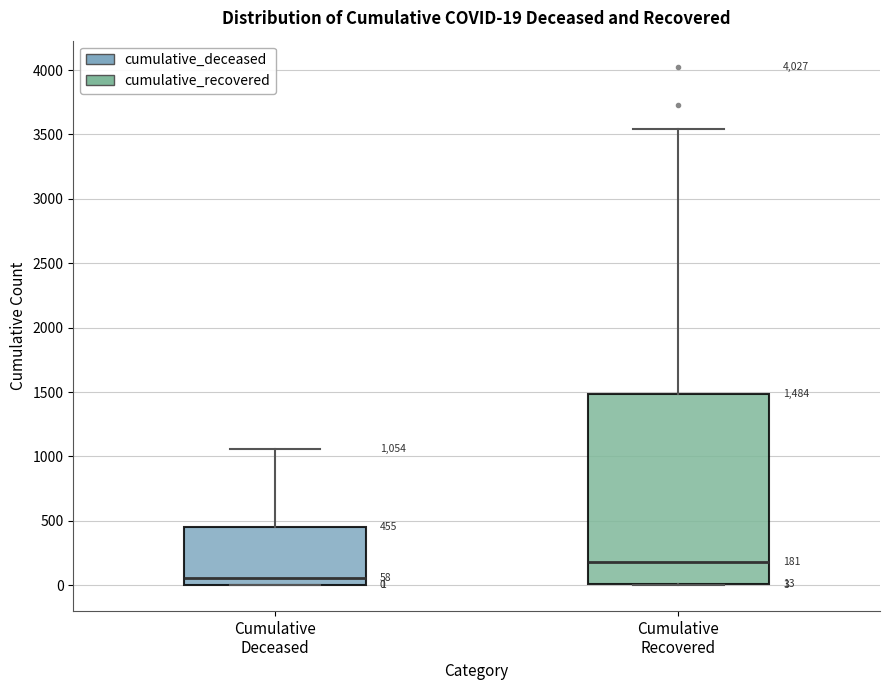

Which box has the highest median line?

Cumulative Recovered